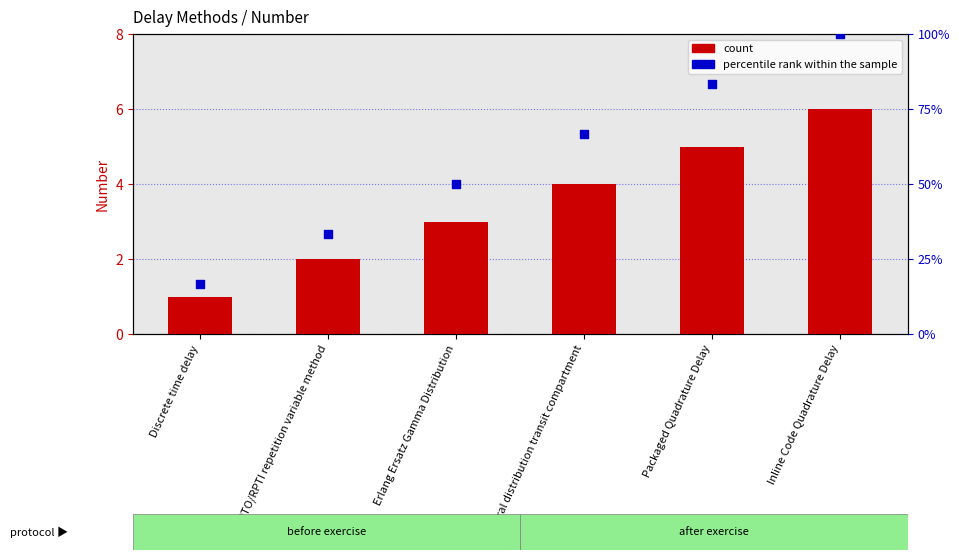

Which series has the largest total across all categories?

percentile rank within the sample